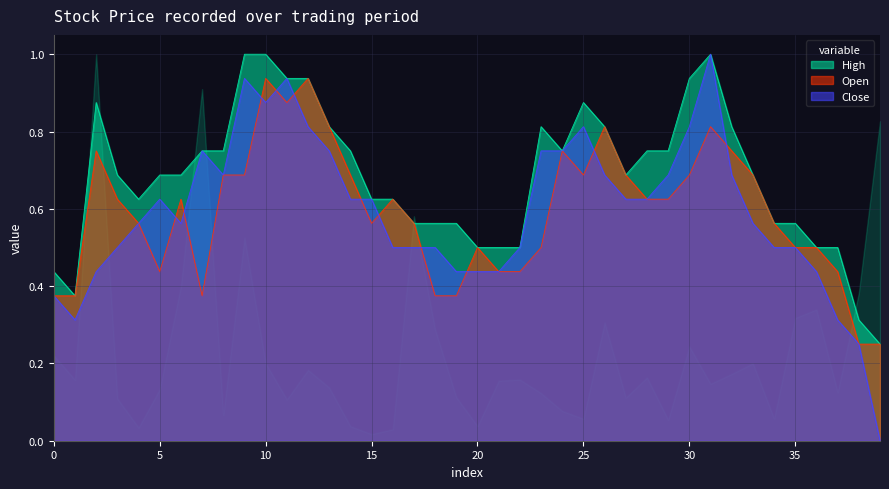

How many intersections are there between Open and Close?

11